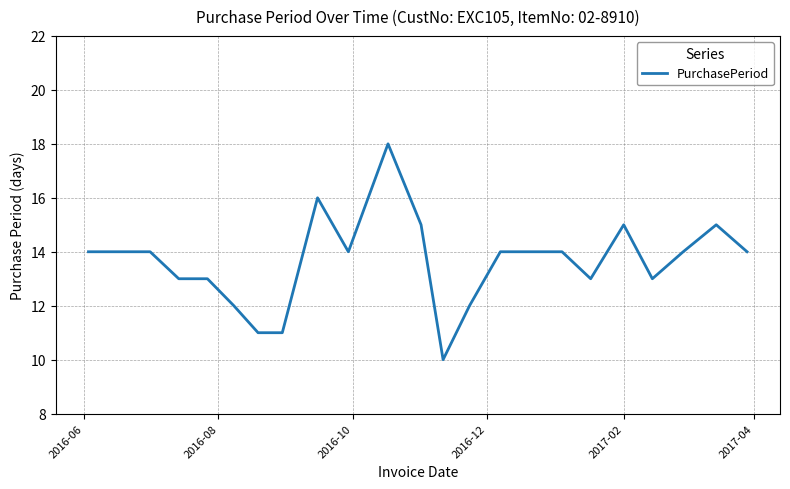

What is the smallest value displayed?

10